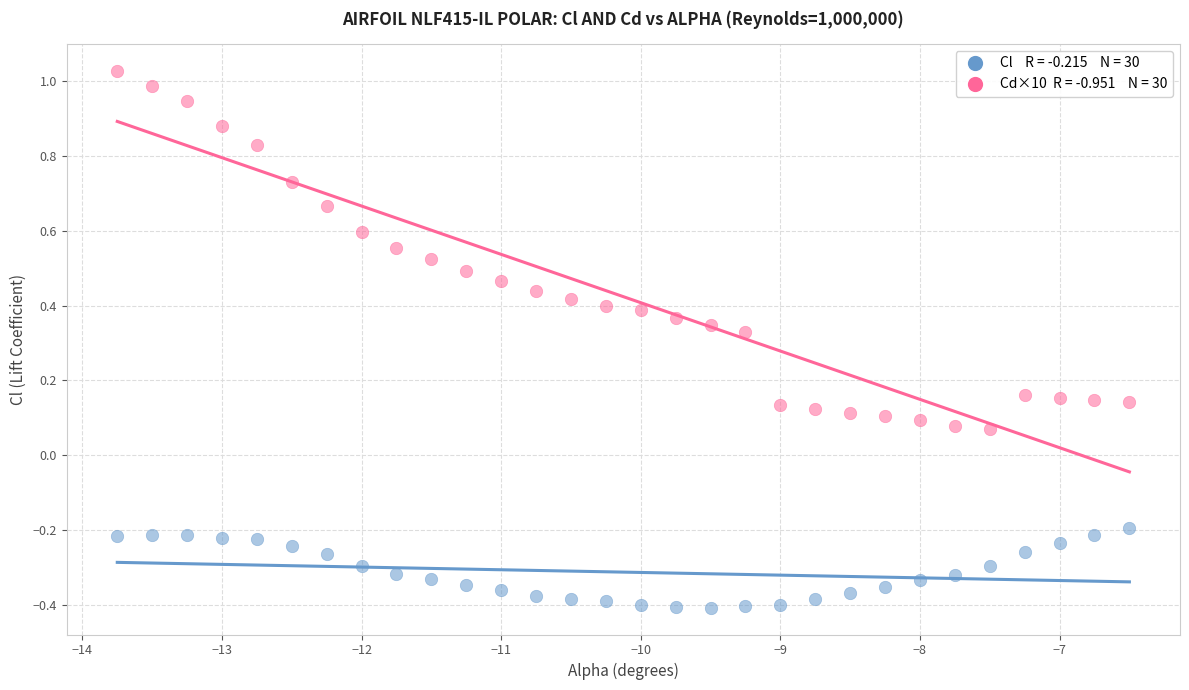

Across all data points, what is the range of X values (max minus min)?

7.2